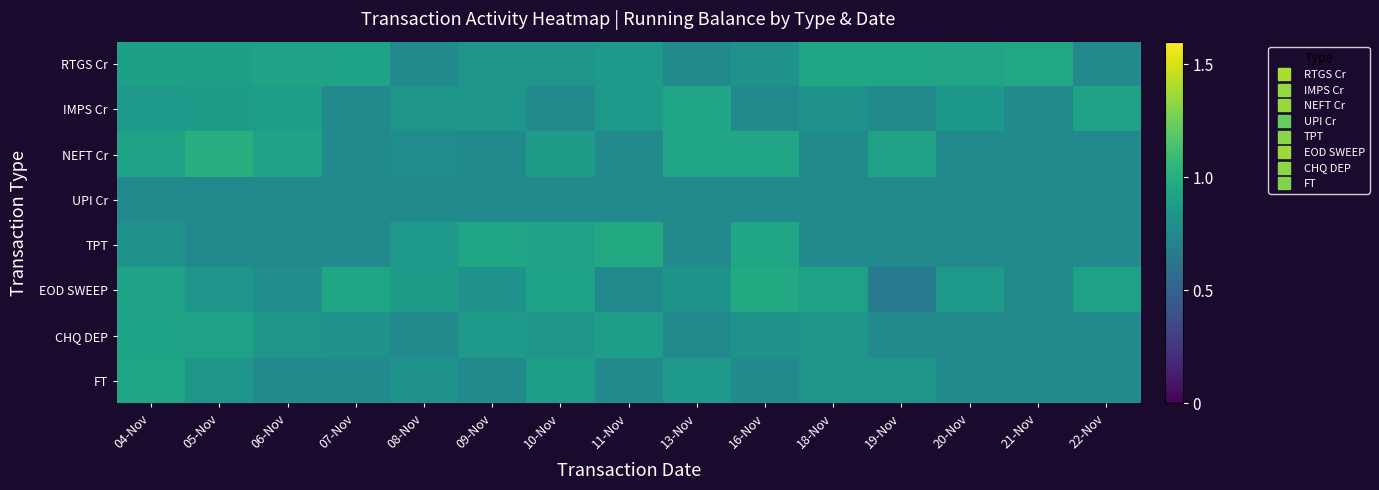

Reading left to right, transcribe all the data shown in this chart.

RTGS Cr: 04-Nov=0.9	05-Nov=0.9	06-Nov=0.9	07-Nov=0.9	08-Nov=0.8	09-Nov=0.8	10-Nov=0.8	11-Nov=0.9	13-Nov=0.8	16-Nov=0.8	18-Nov=0.9	19-Nov=0.9	20-Nov=0.9	21-Nov=1.0	22-Nov=0.8
IMPS Cr: 04-Nov=0.9	05-Nov=0.9	06-Nov=0.9	07-Nov=0.8	08-Nov=0.8	09-Nov=0.8	10-Nov=0.8	11-Nov=0.9	13-Nov=0.9	16-Nov=0.8	18-Nov=0.8	19-Nov=0.8	20-Nov=0.9	21-Nov=0.8	22-Nov=0.9
NEFT Cr: 04-Nov=0.9	05-Nov=1.0	06-Nov=0.9	07-Nov=0.8	08-Nov=0.8	09-Nov=0.8	10-Nov=0.9	11-Nov=0.8	13-Nov=0.9	16-Nov=0.9	18-Nov=0.8	19-Nov=0.9	20-Nov=0.8	21-Nov=0.8	22-Nov=0.8
UPI Cr: 04-Nov=0.8	05-Nov=0.8	06-Nov=0.8	07-Nov=0.8	08-Nov=0.8	09-Nov=0.8	10-Nov=0.8	11-Nov=0.8	13-Nov=0.8	16-Nov=0.8	18-Nov=0.8	19-Nov=0.8	20-Nov=0.8	21-Nov=0.8	22-Nov=0.8
TPT: 04-Nov=0.8	05-Nov=0.8	06-Nov=0.8	07-Nov=0.8	08-Nov=0.9	09-Nov=0.9	10-Nov=0.9	11-Nov=1.0	13-Nov=0.8	16-Nov=0.9	18-Nov=0.8	19-Nov=0.8	20-Nov=0.8	21-Nov=0.8	22-Nov=0.8
EOD SWEEP: 04-Nov=0.9	05-Nov=0.8	06-Nov=0.8	07-Nov=0.9	08-Nov=0.9	09-Nov=0.8	10-Nov=0.9	11-Nov=0.8	13-Nov=0.8	16-Nov=1.0	18-Nov=0.9	19-Nov=0.7	20-Nov=0.9	21-Nov=0.8	22-Nov=0.9
CHQ DEP: 04-Nov=0.9	05-Nov=0.9	06-Nov=0.8	07-Nov=0.8	08-Nov=0.8	09-Nov=0.9	10-Nov=0.8	11-Nov=0.9	13-Nov=0.8	16-Nov=0.8	18-Nov=0.8	19-Nov=0.8	20-Nov=0.8	21-Nov=0.8	22-Nov=0.8
FT: 04-Nov=0.9	05-Nov=0.8	06-Nov=0.8	07-Nov=0.8	08-Nov=0.8	09-Nov=0.8	10-Nov=0.9	11-Nov=0.8	13-Nov=0.9	16-Nov=0.8	18-Nov=0.8	19-Nov=0.8	20-Nov=0.8	21-Nov=0.8	22-Nov=0.8